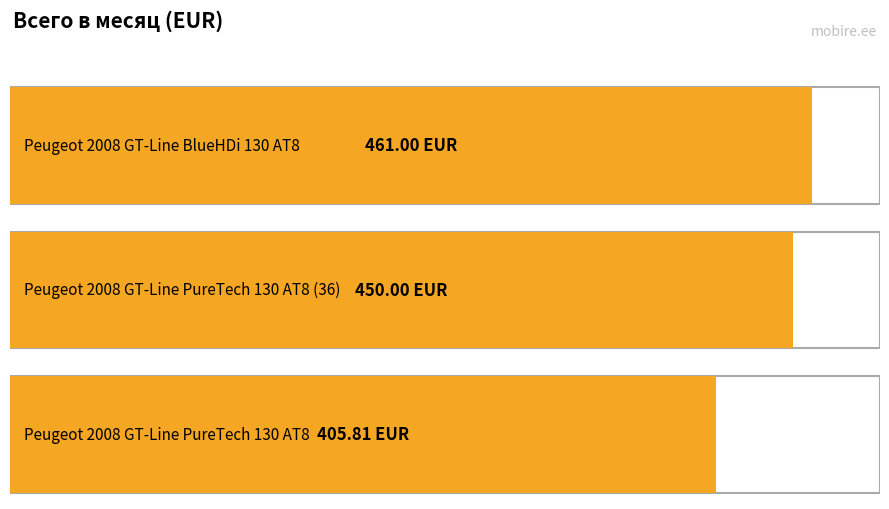

Reading left to right, extract all data points from this chart.

Peugeot 2008 GT-Line BlueHDi 130 AT8=461.0	Peugeot 2008 GT-Line PureTech 130 AT8 (36)=450.0	Peugeot 2008 GT-Line PureTech 130 AT8=405.8